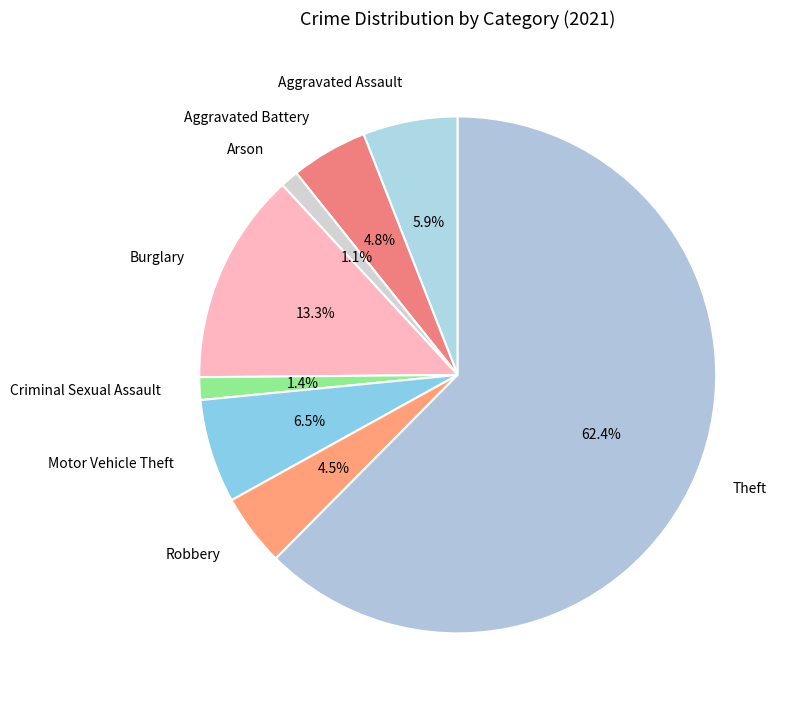

To the nearest percent, what is the average slice percentage?

12%